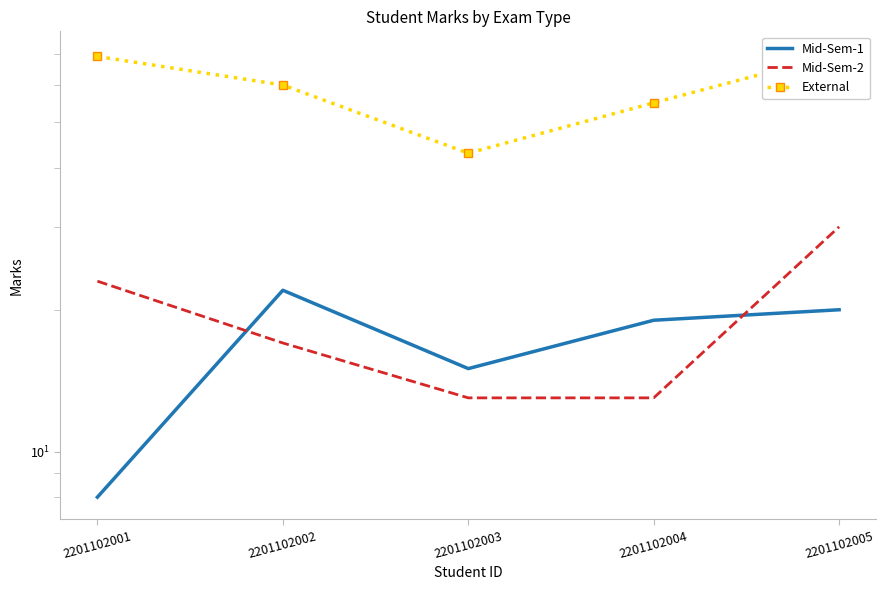

How many series are shown in this chart?

3